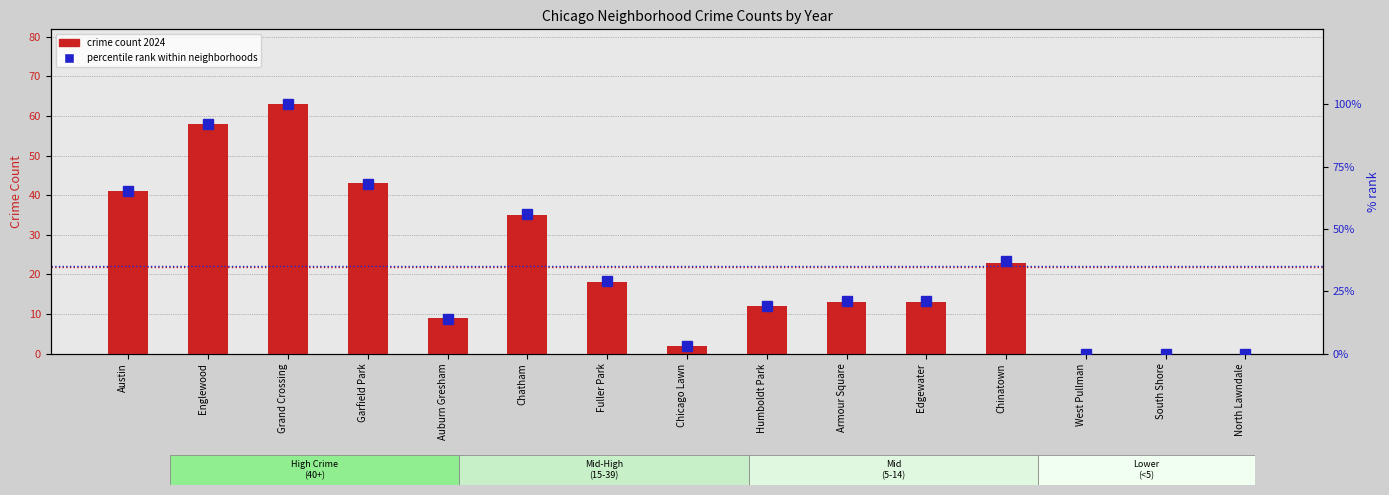

What is the difference between the maximum and minimum values in the crime count 2024 series?

63